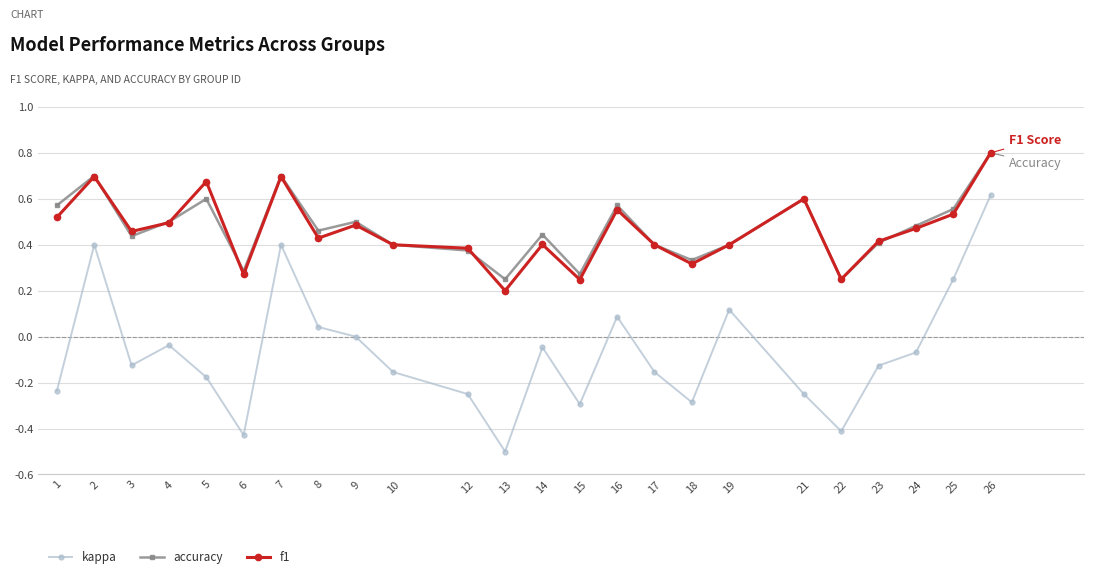

At how many categories does at least one series exceed 0?

24